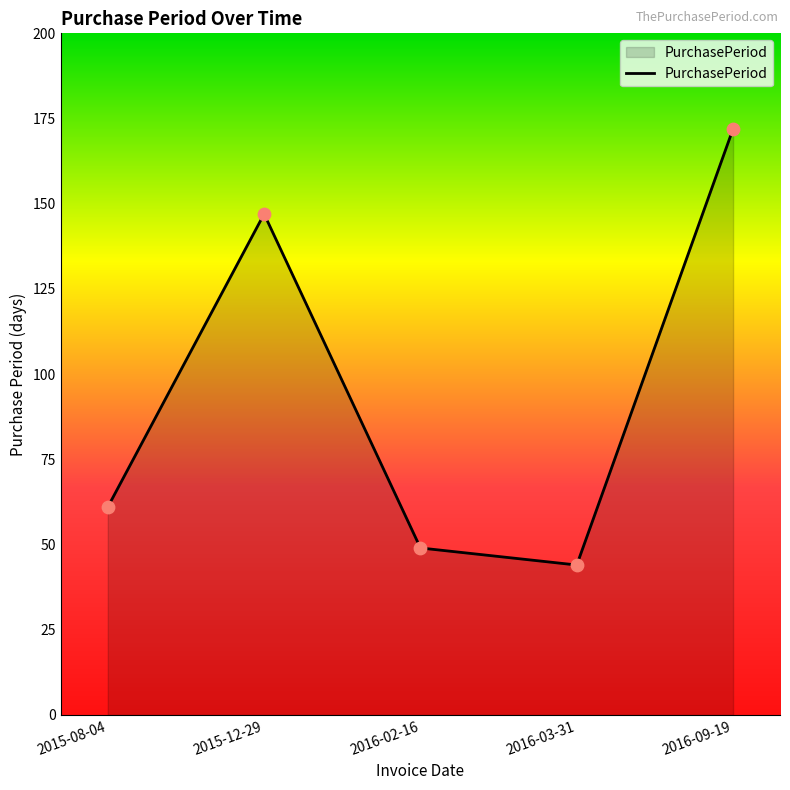

What is the change in value from 2016-02-16 to 2016-03-31?

-5